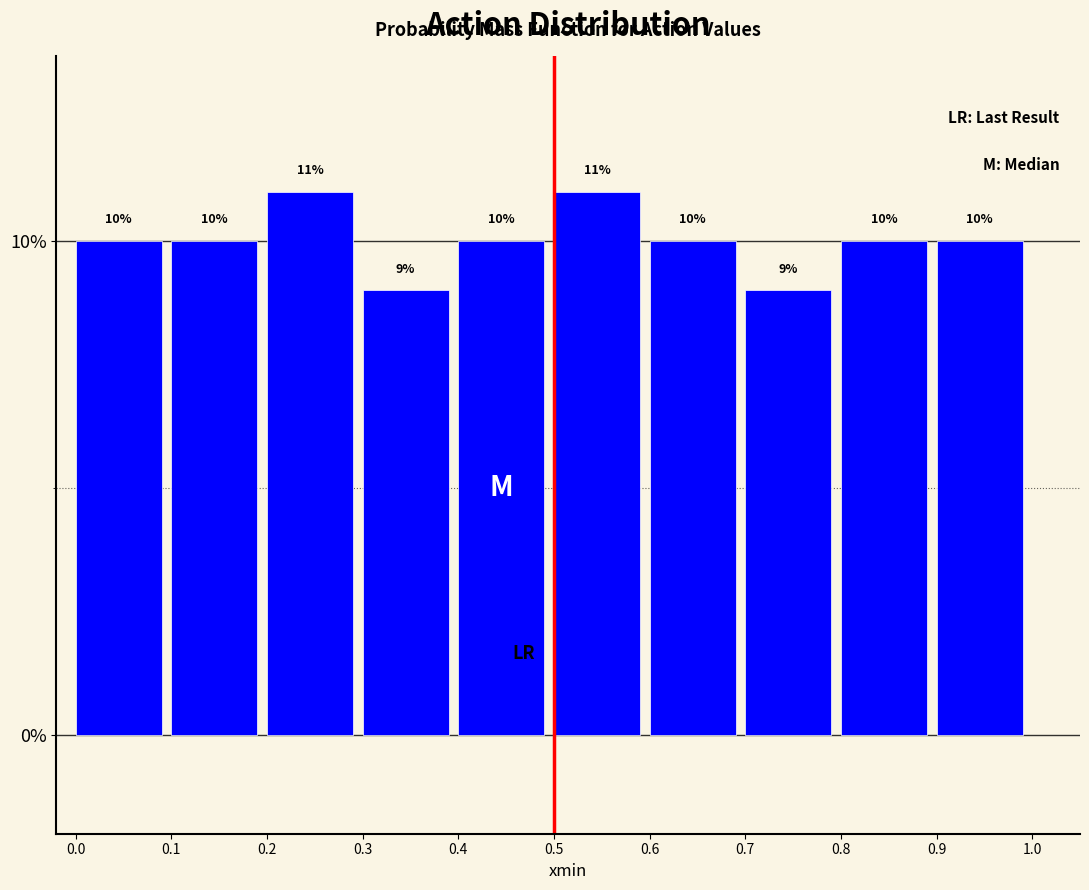

Reading left to right, transcribe all the data shown in this chart.

10	10	11	9	10	11	10	9	10	10